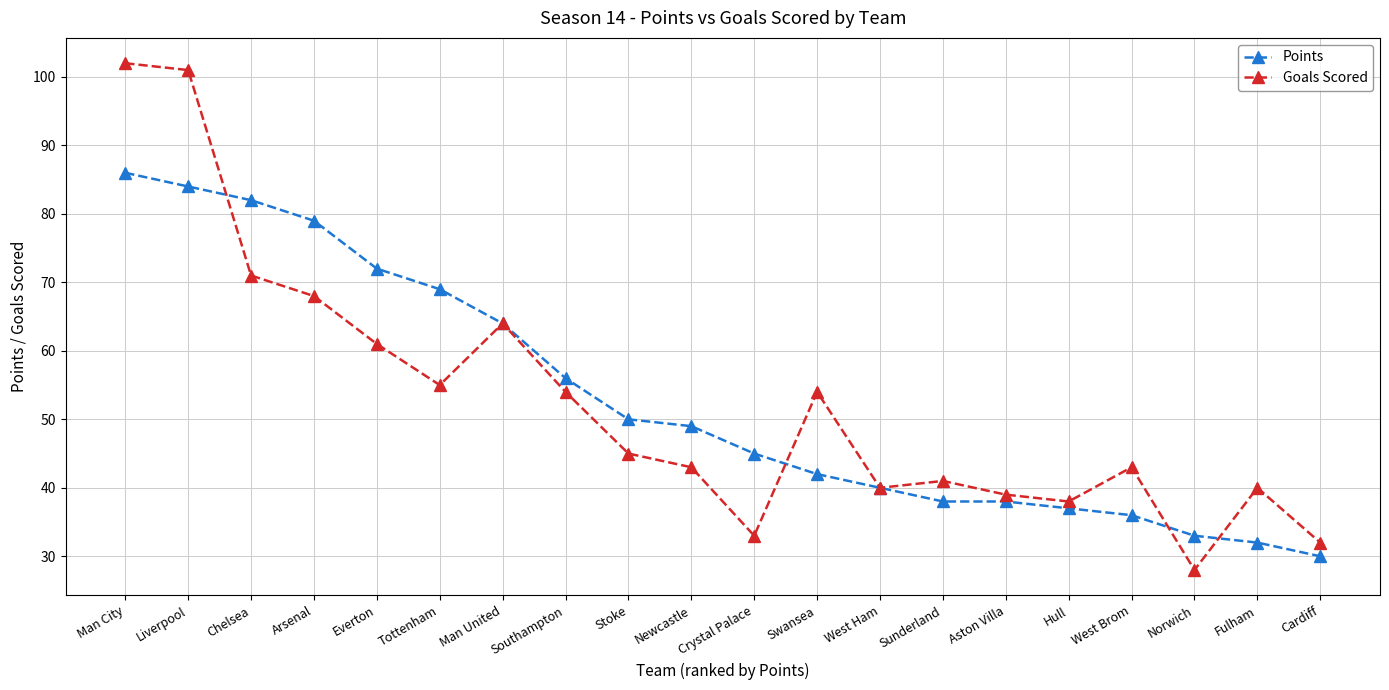

Reading left to right, what are all the values shown in this chart?

Points: 86	84	82	79	72	69	64	56	50	49	45	42	40	38	38	37	36	33	32	30
Goals Scored: 102	101	71	68	61	55	64	54	45	43	33	54	40	41	39	38	43	28	40	32